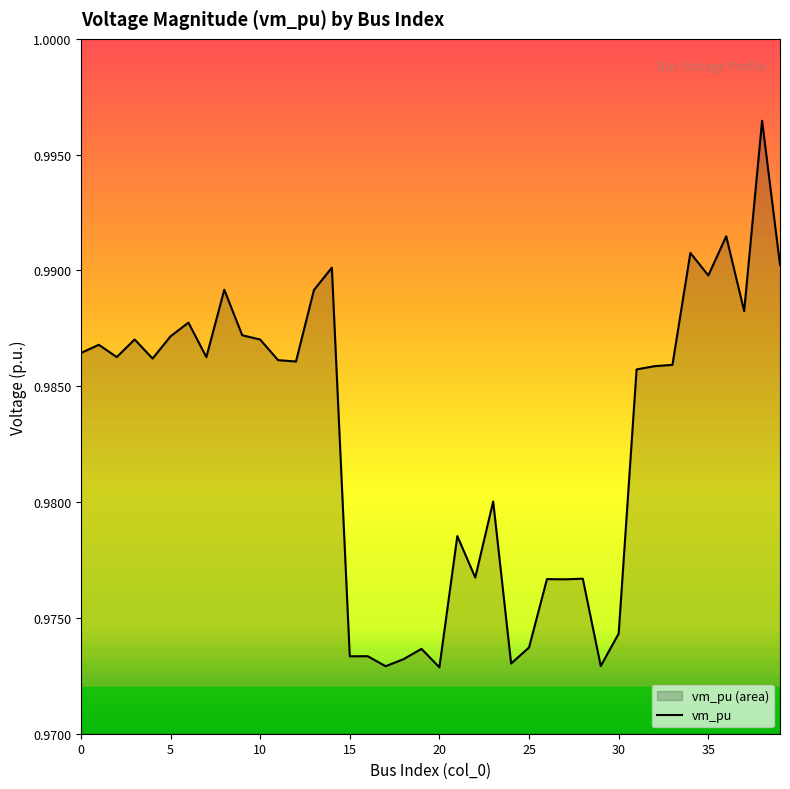

Does the chart have visible grid lines?

No